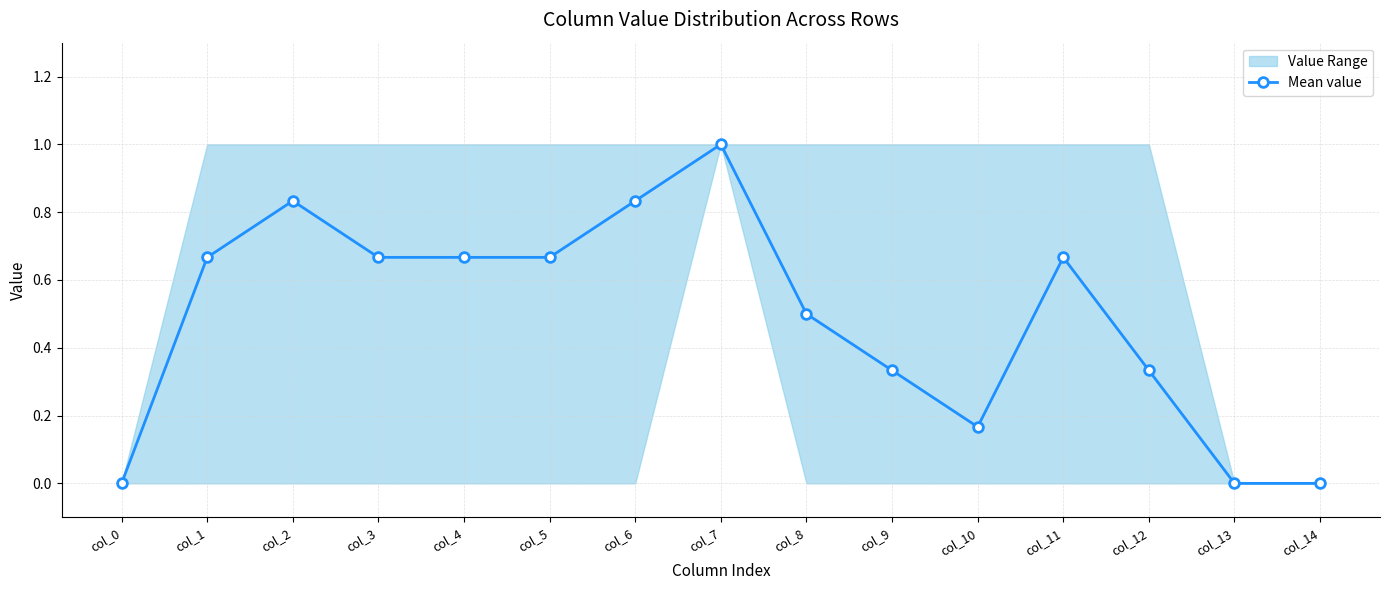

How many data points are above 0?

12